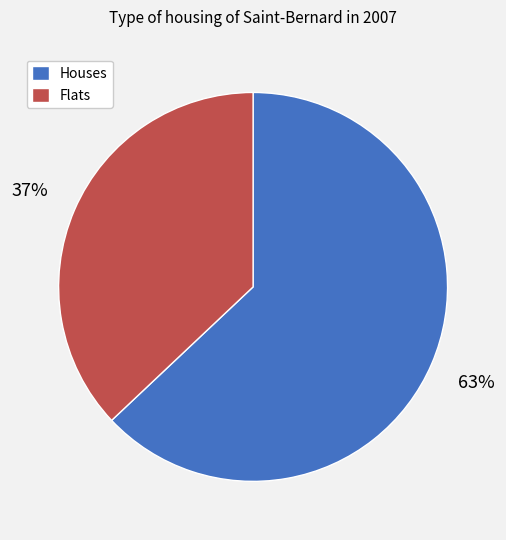

Combined, do Flats and Houses account for over 50%?

Yes